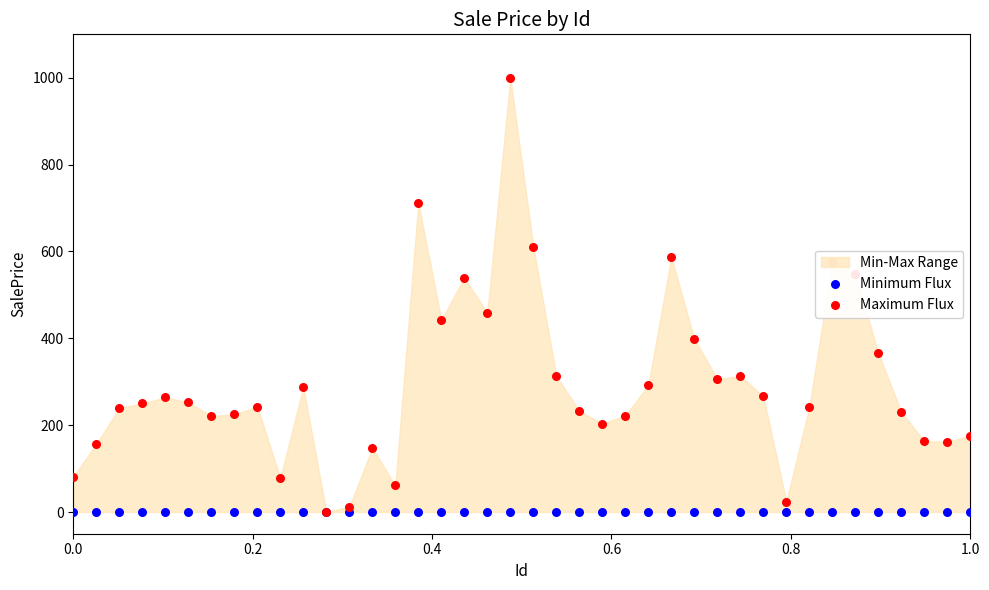

Which series contains the highest Y value?

Maximum Flux